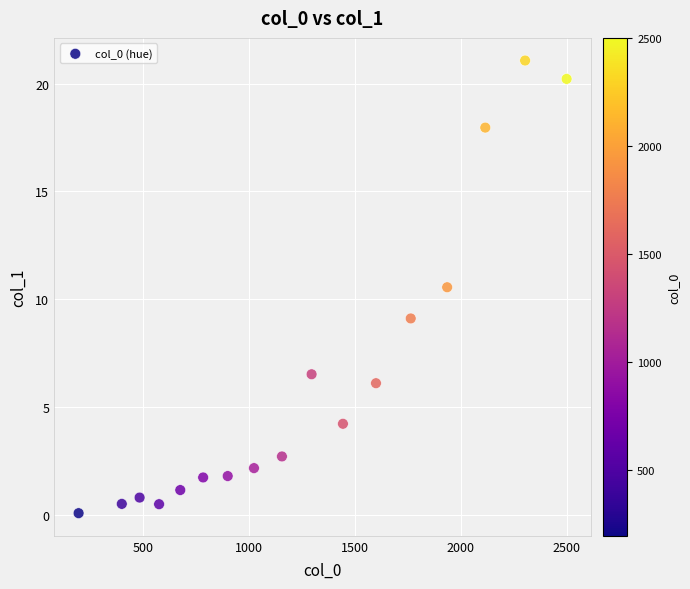

What Y value in the scatter plot is closest to 10?

10.6